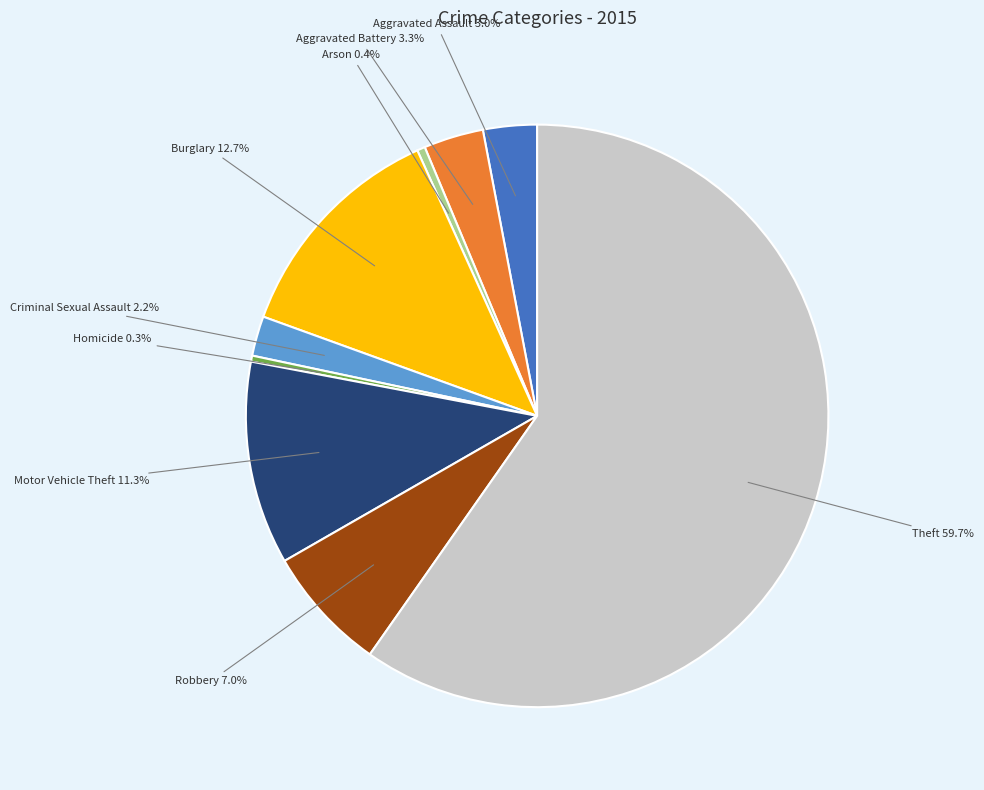

What is the largest slice in the pie chart?

Theft